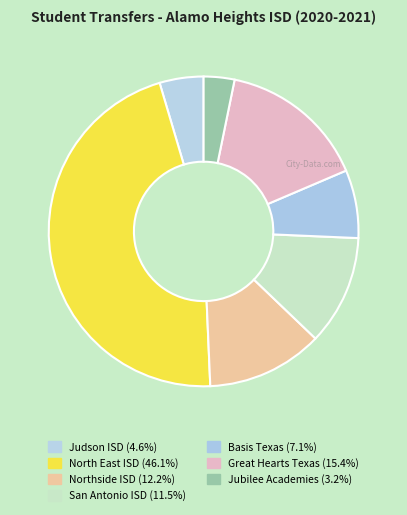

Combined, do Judson ISD and North East ISD account for over 50%?

Yes